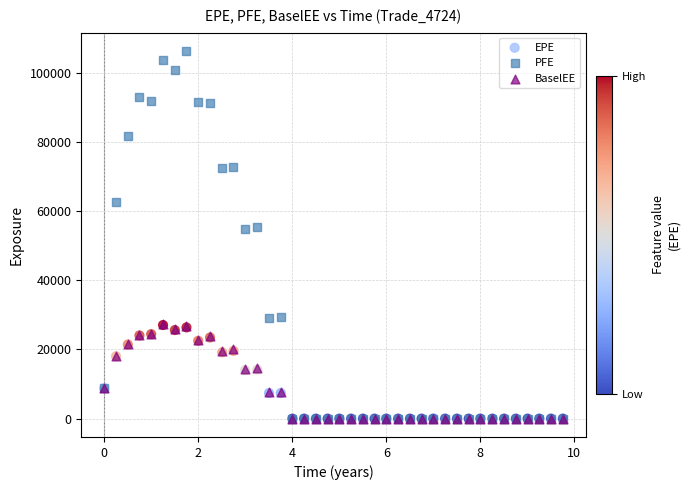

Which series reaches the maximum Y coordinate?

PFE